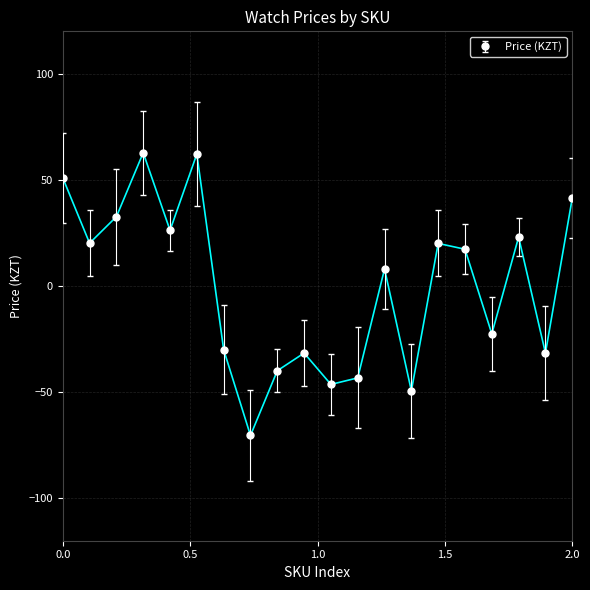

What is the greatest value displayed?

62.8